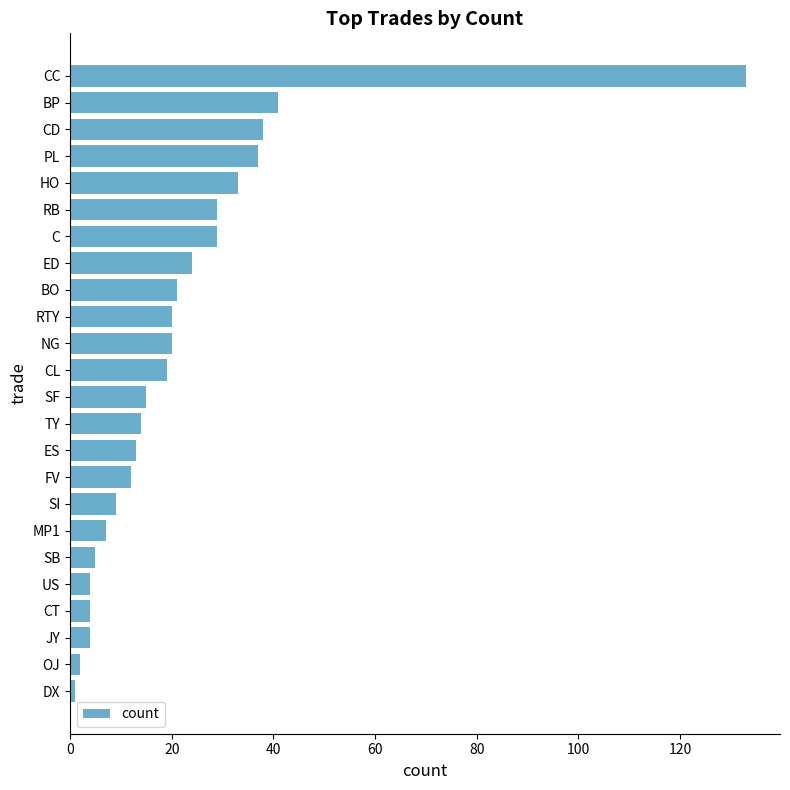

How many series are shown in this chart?

1